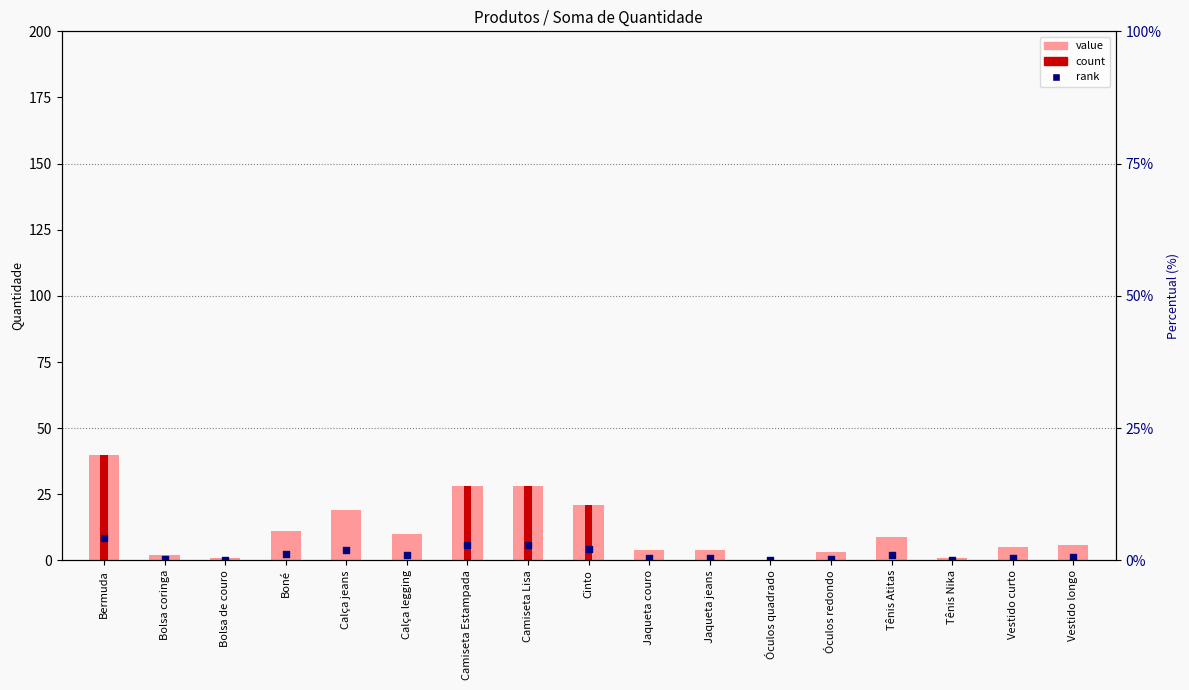

Is the value of Soma de Quantidade at Bolsa coringa greater than the value of rank percentual at Boné?

No